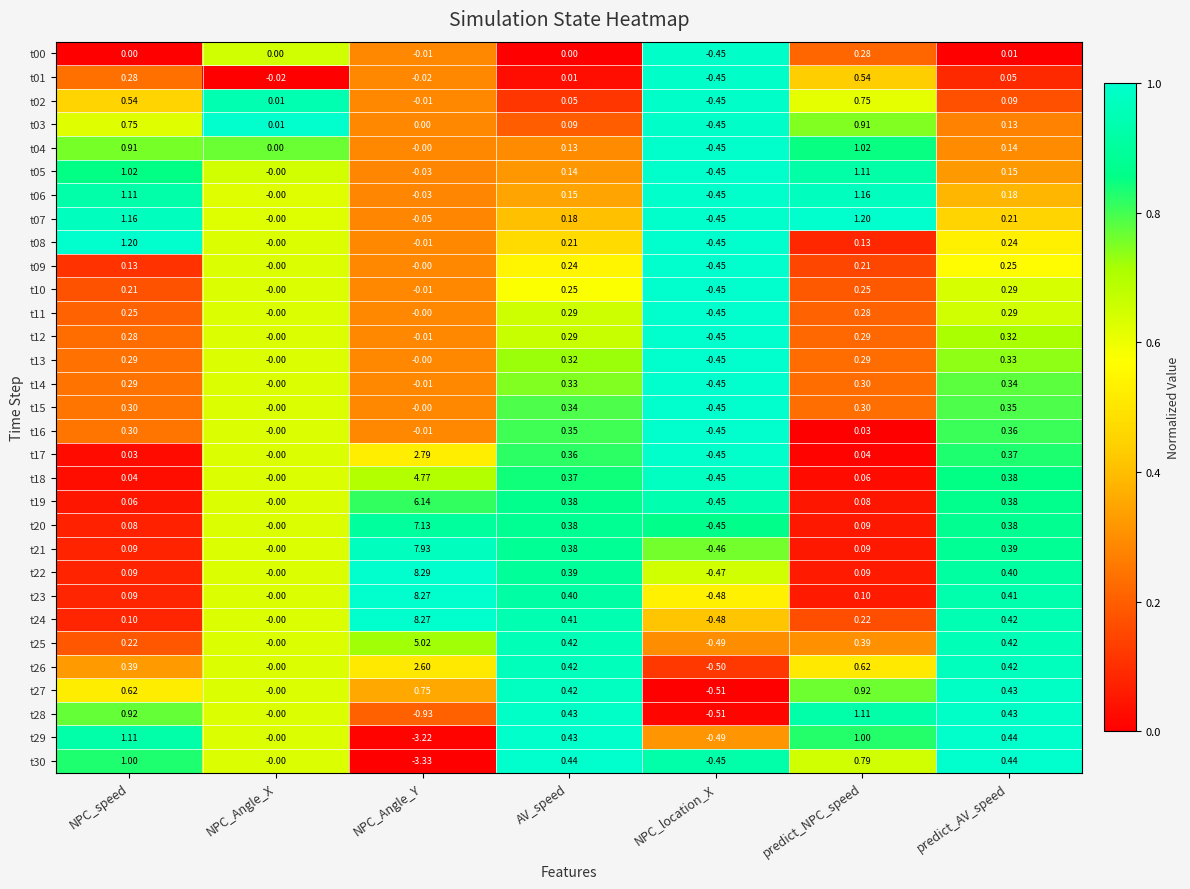

Which series has the largest range (max minus min)?

t22